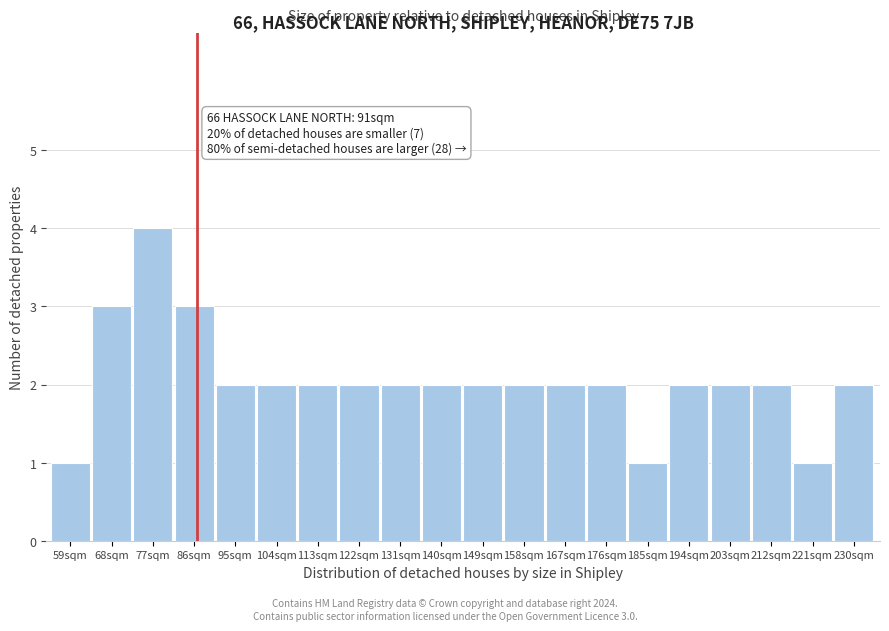

Reading left to right, extract all data points from this chart.

59sqm=1	68sqm=3	77sqm=4	86sqm=3	95sqm=2	104sqm=2	113sqm=2	122sqm=2	131sqm=2	140sqm=2	149sqm=2	158sqm=2	167sqm=2	176sqm=2	185sqm=1	194sqm=2	203sqm=2	212sqm=2	221sqm=1	230sqm=2